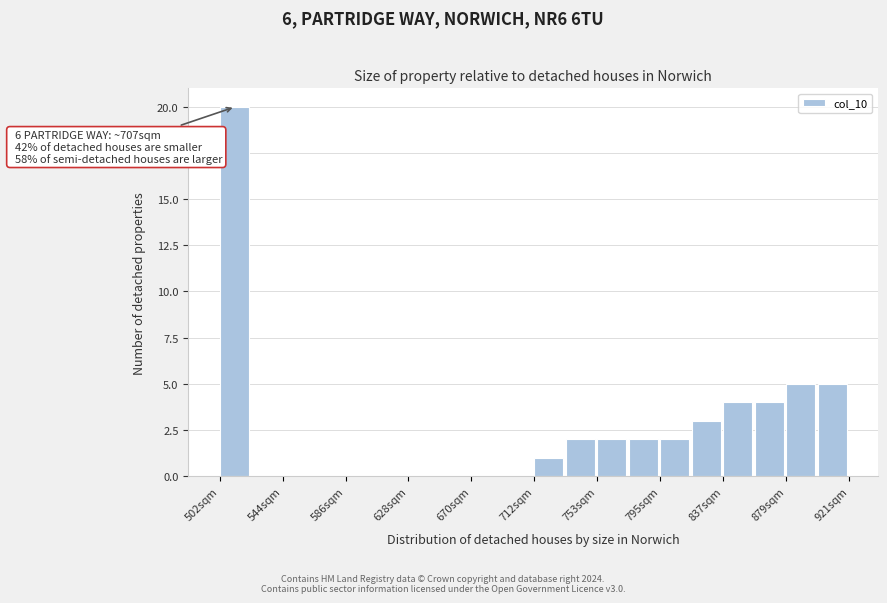

Over which range of the x-axis is the bar tallest?

500 to 525